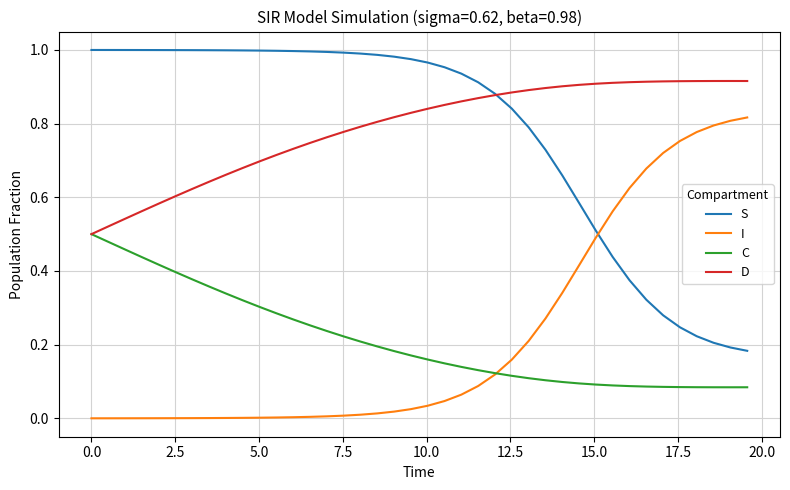

How many categories are shown in the chart?

40